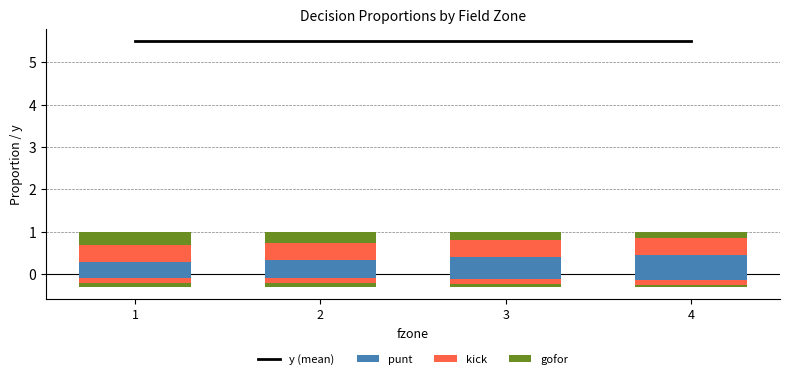

Between 4 and 2, which is larger?

4